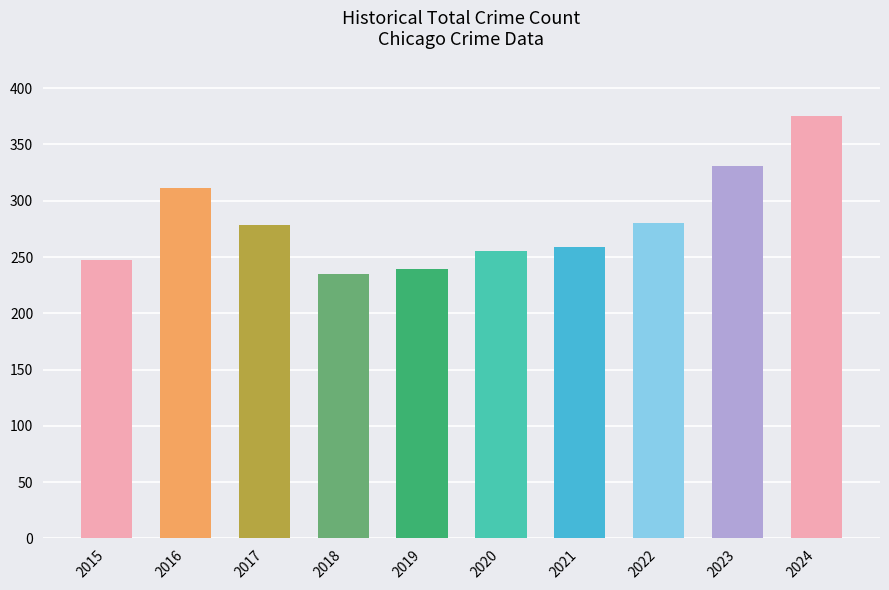

What is the difference between the maximum and minimum values?

140